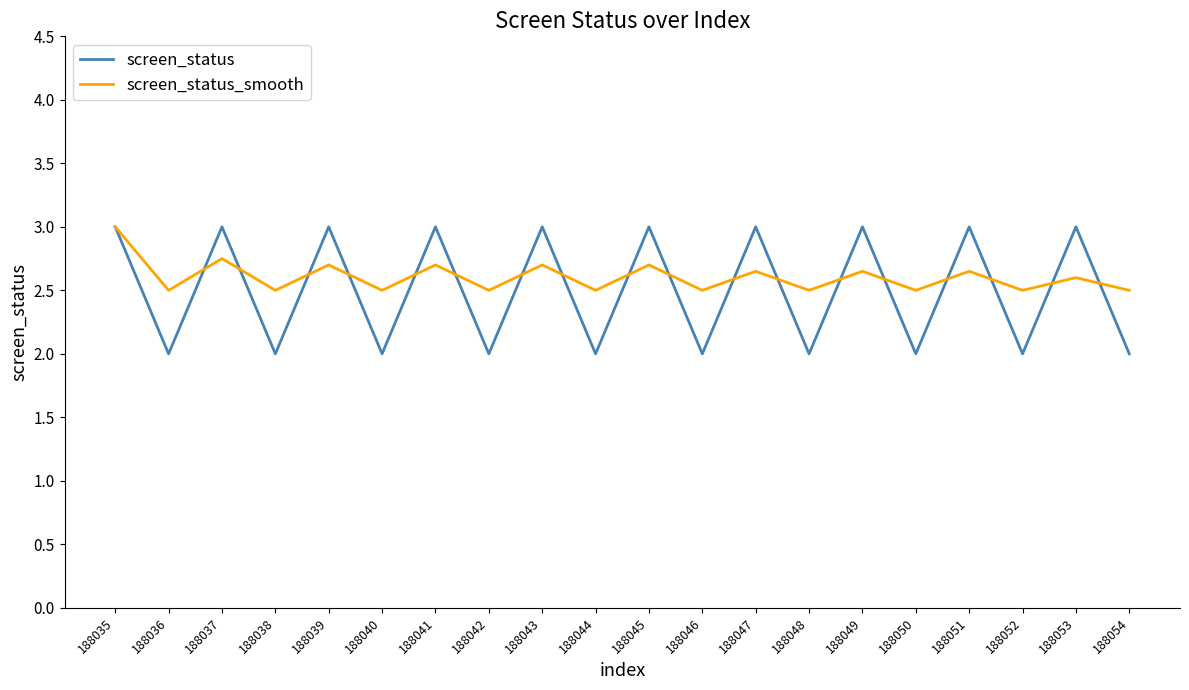

What is the maximum value shown in the chart?

3.0